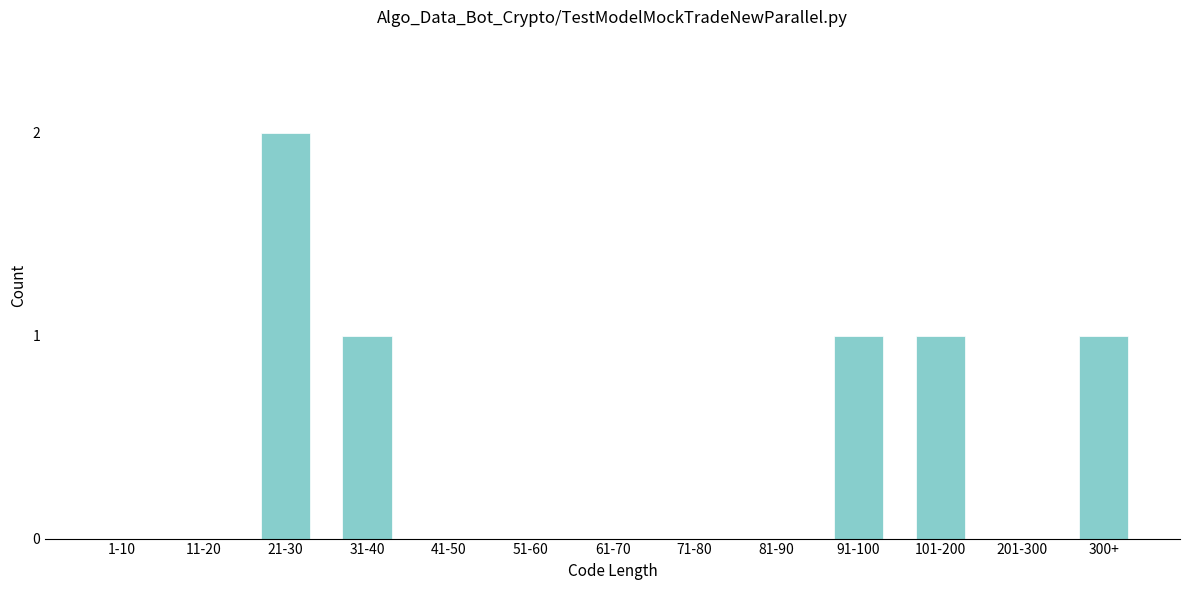

Reading left to right, what are all the values shown in this chart?

1-10=0	11-20=0	21-30=2	31-40=1	41-50=0	51-60=0	61-70=0	71-80=0	81-90=0	91-100=1	101-200=1	201-300=0	300+=1